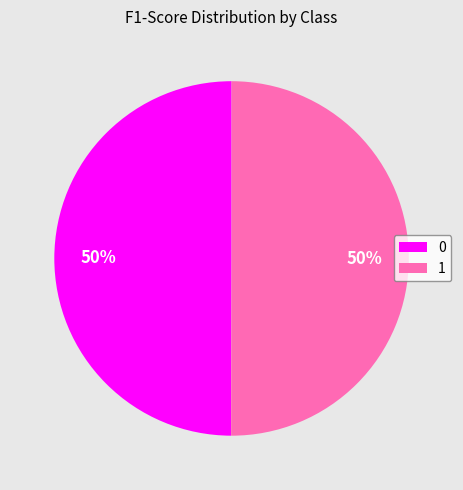

Is the sum of 0 and 1 greater than half?

Yes